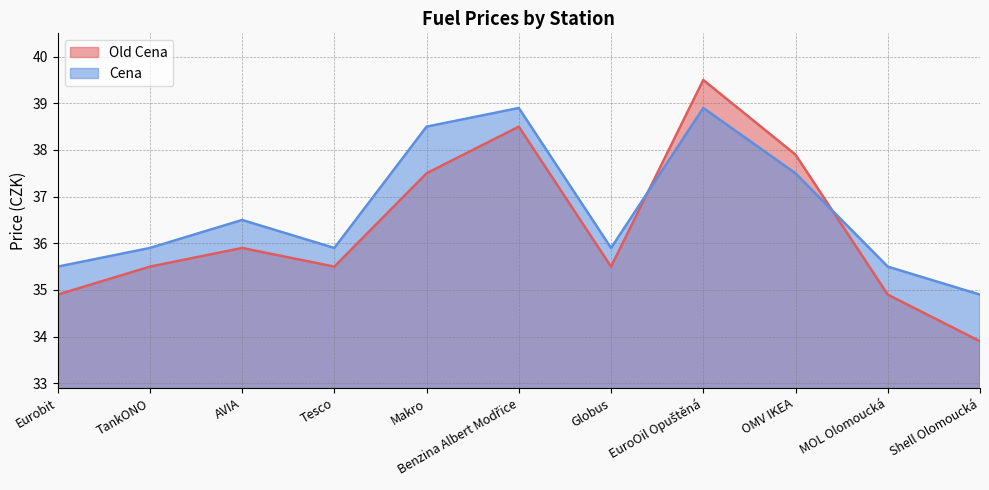

How many intersections are there between Old Cena and Cena?

2